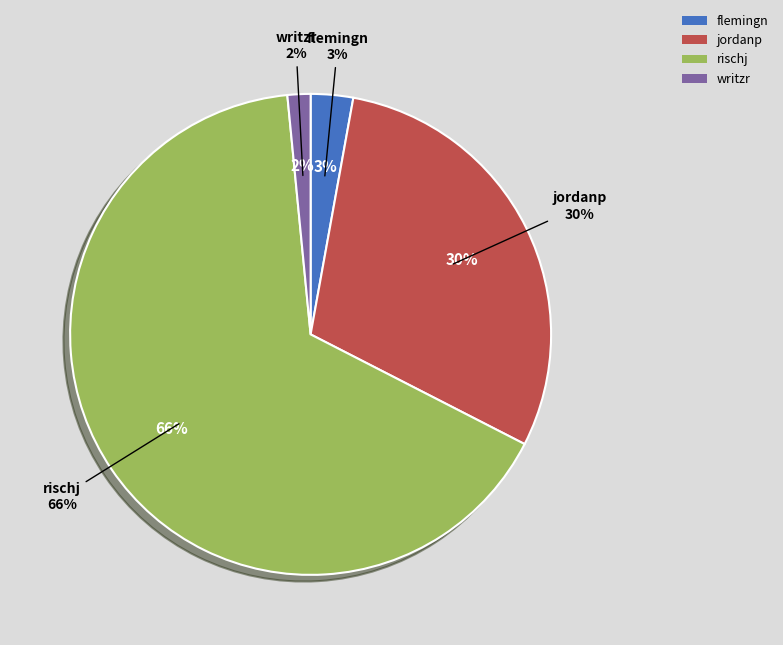

Rank the categories by value from highest to lowest.

rischj, jordanp, flemingn, writzr